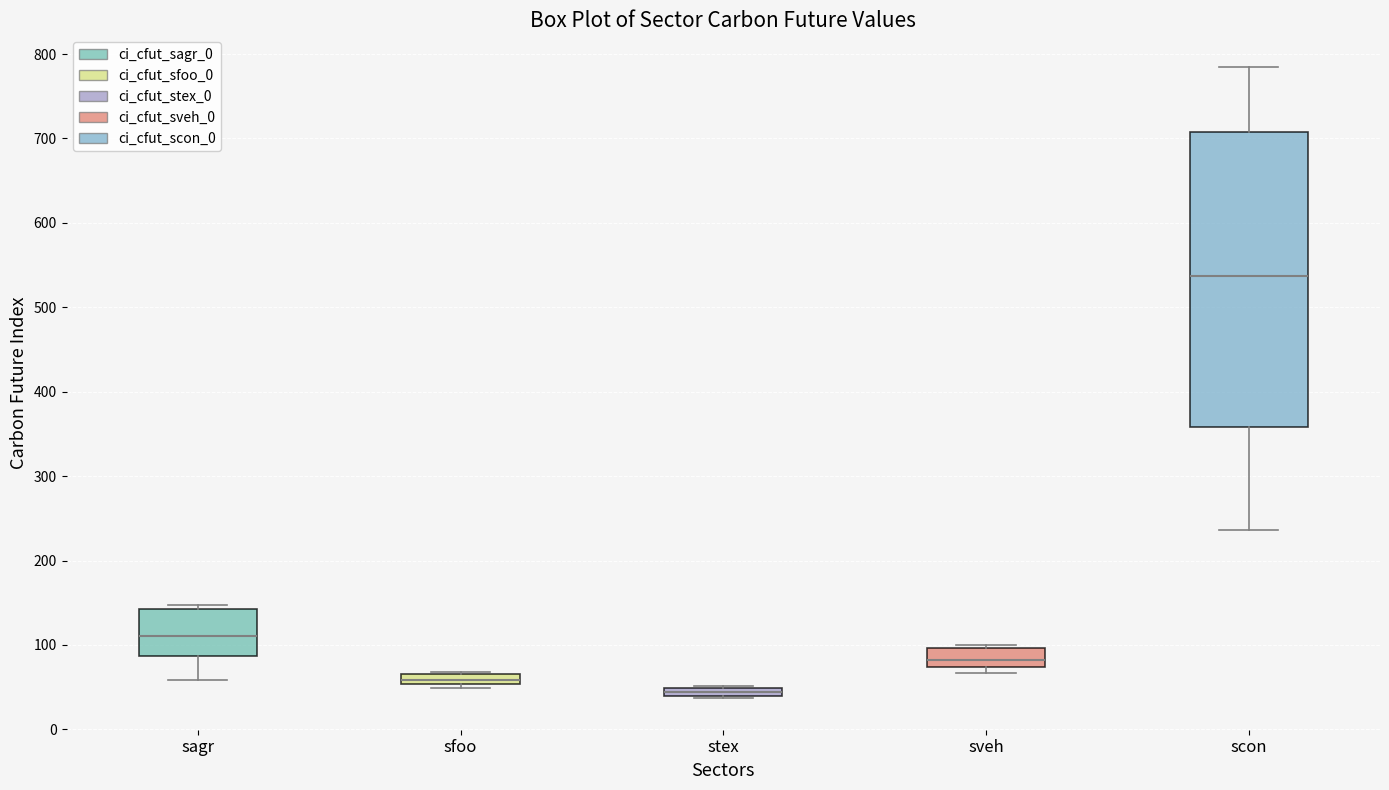

Which box is the tallest, from its lower edge to its upper edge?

scon